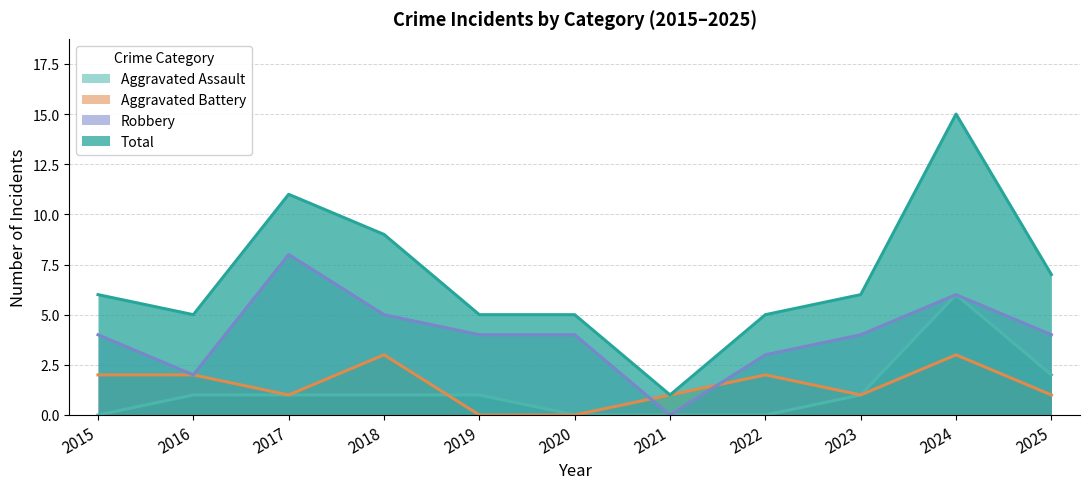

At 2017, list the series in order from largest to smallest.

Total, Robbery, Aggravated Assault, Aggravated Battery